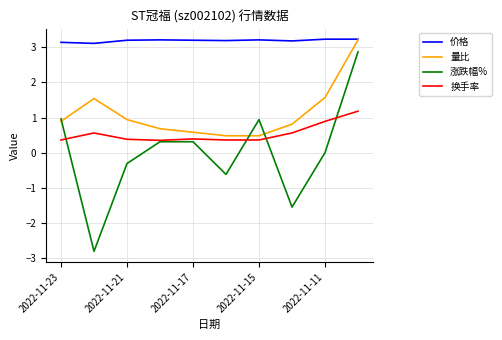

True or false: 换手率 has more than 0 points higher than both neighbors.

True